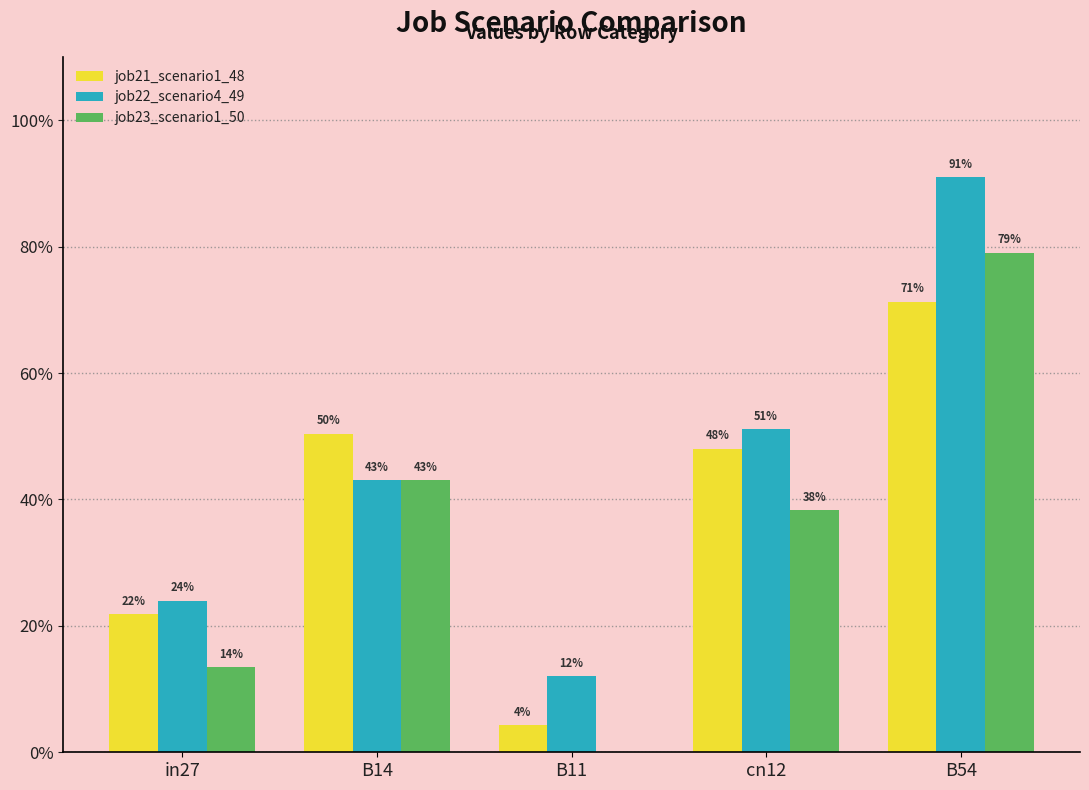

What is the sum of all job23_scenario1_50 values?

1.7